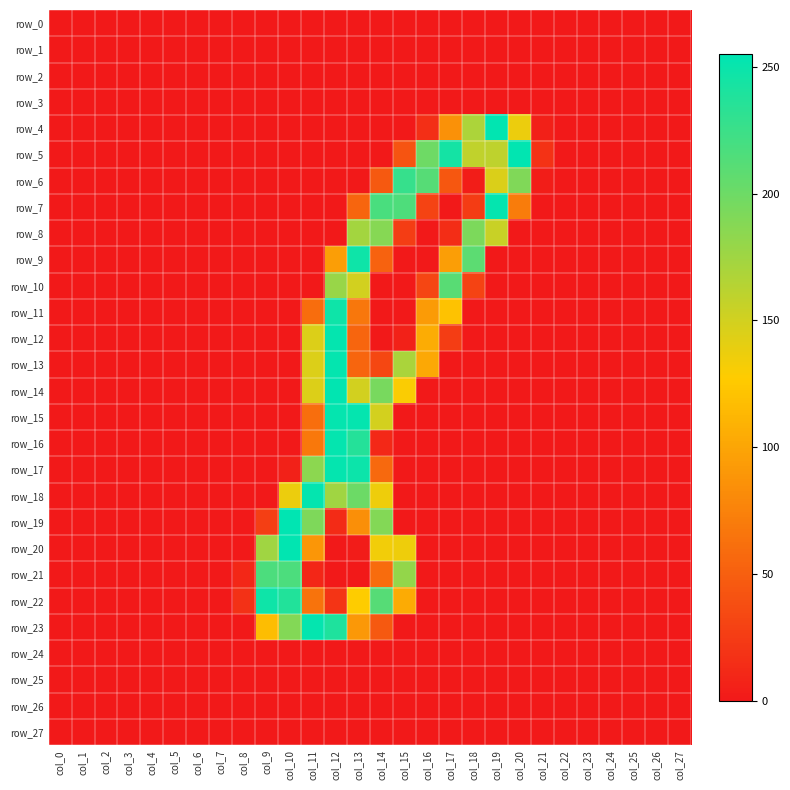

Which series has the largest range (max minus min)?

row_19